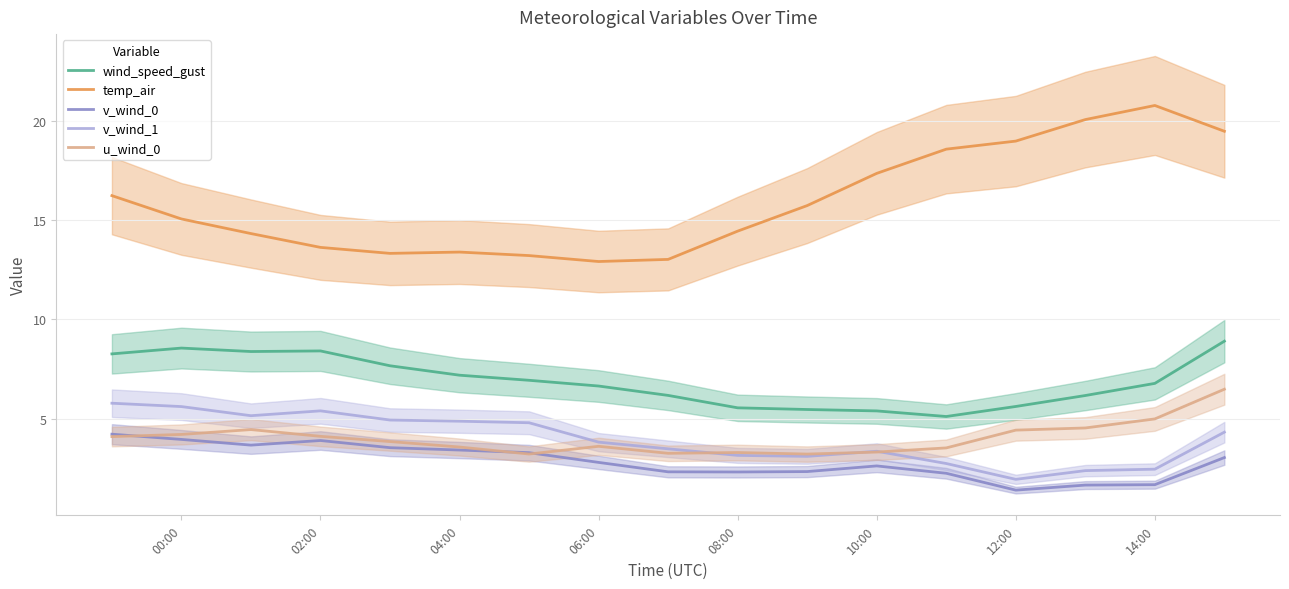

What is the sum of all wind_speed_gust values?

117.2